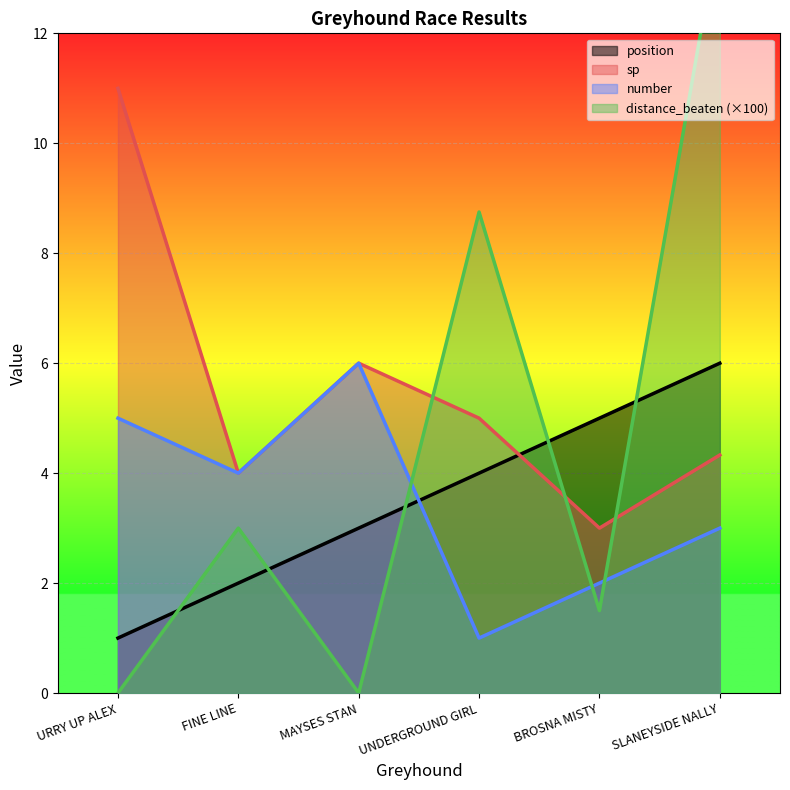

Reading right to left, list all the values displayed in this chart.

position: 6.0	5.0	4.0	3.0	2.0	1.0
sp: 4.3	3.0	5.0	6.0	4.0	11.0
distance_beaten: 14.0	1.5	8.8	0.0	3.0	0.0
number: 3.0	2.0	1.0	6.0	4.0	5.0